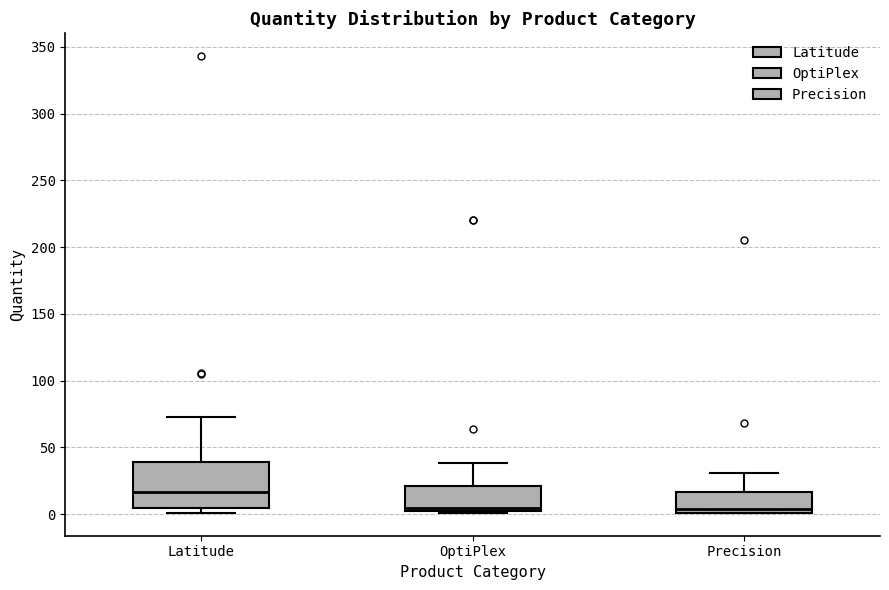

Reading left to right, transcribe this box plot: for each box, give where its median line is, the range the box spans, and where its two whiskers end, as read against the y-axis. The values are not printed on the chart, so give them approximately, as read against the axis.

Latitude: median 15, box 5 to 40, whiskers 0 to 75
OptiPlex: median 5 (just above the box's lower edge), box 5 to 20, whiskers 0 to 40
Precision: median 5, box 0 to 15, whiskers 0 to 30